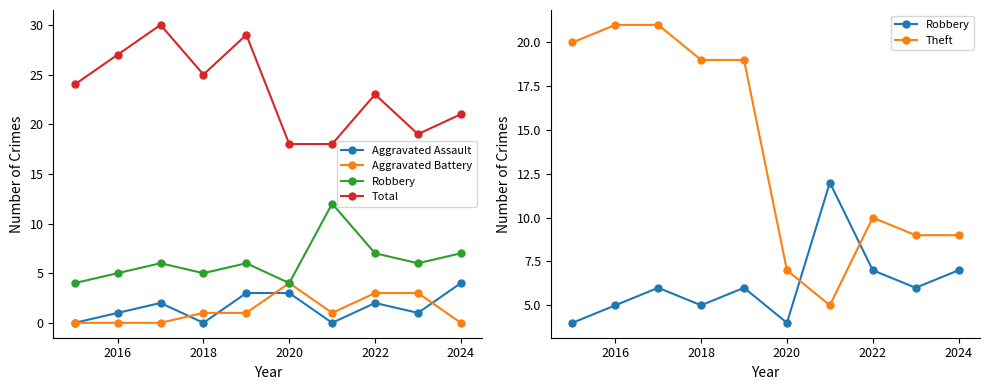

In Aggravated Battery, how many points are higher than both neighbors (excluding endpoints)?

1